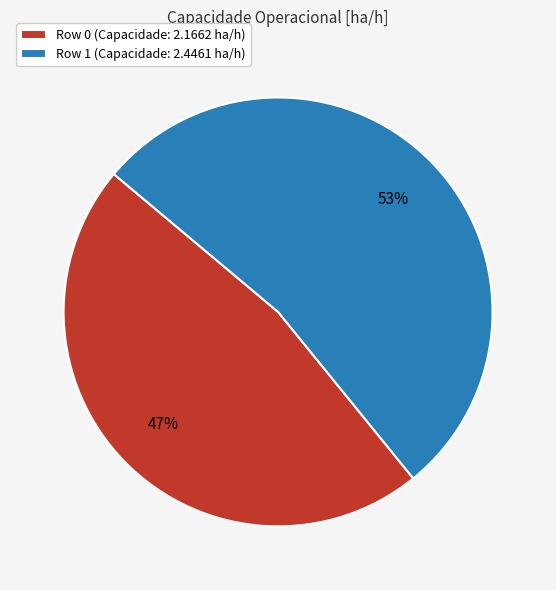

To the nearest percent, what is the difference between the largest and smallest slice percentages?

6%